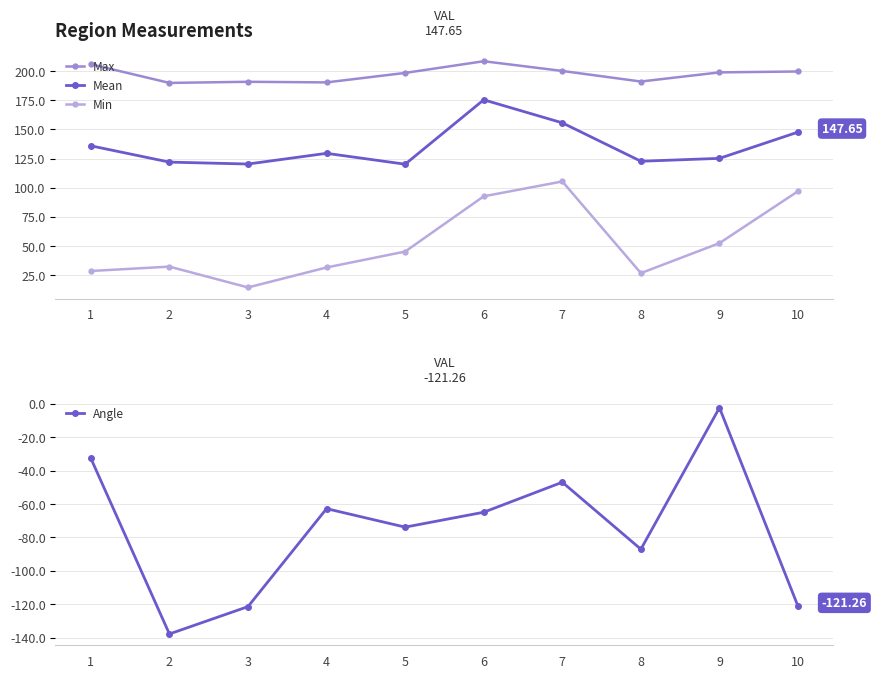

In Max, how many points are lower than both neighbors (excluding endpoints)?

3